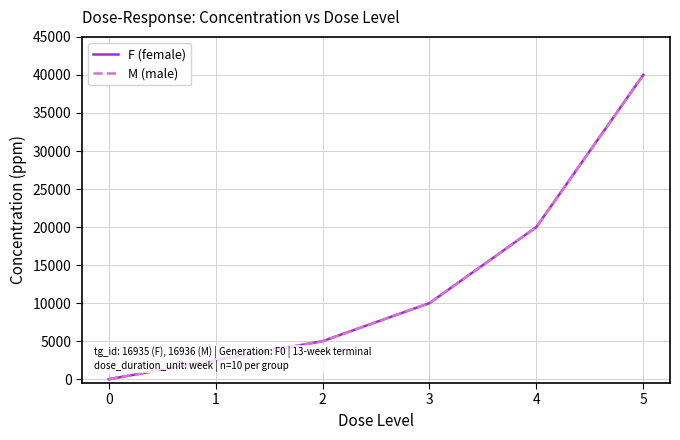

Between 1 and 0, which is larger?

1